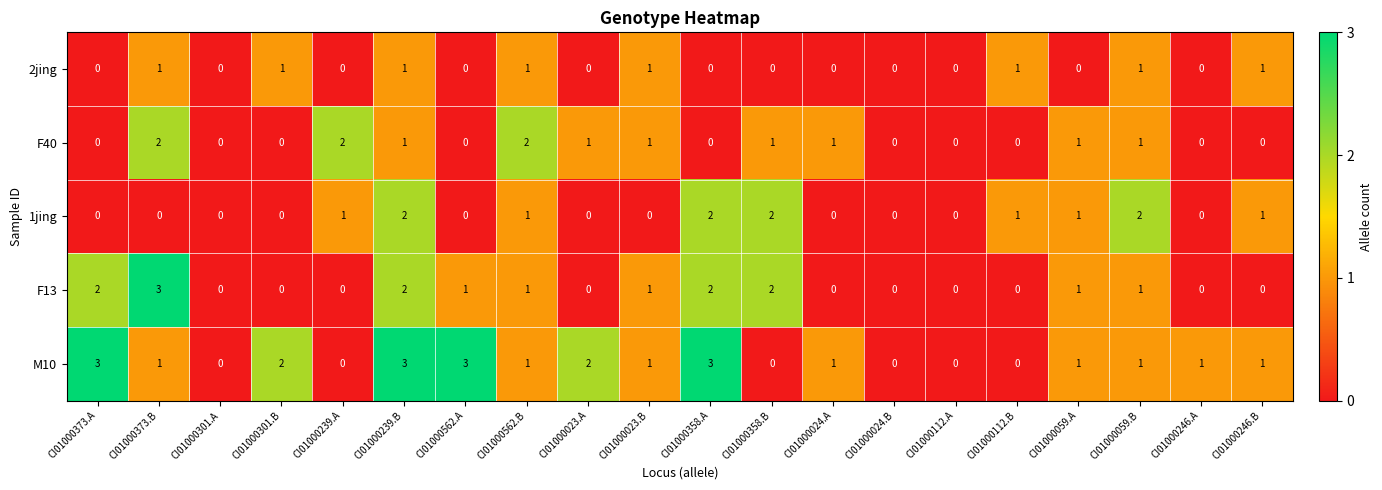

What is the difference between the maximum and minimum values in the F13 series?

3